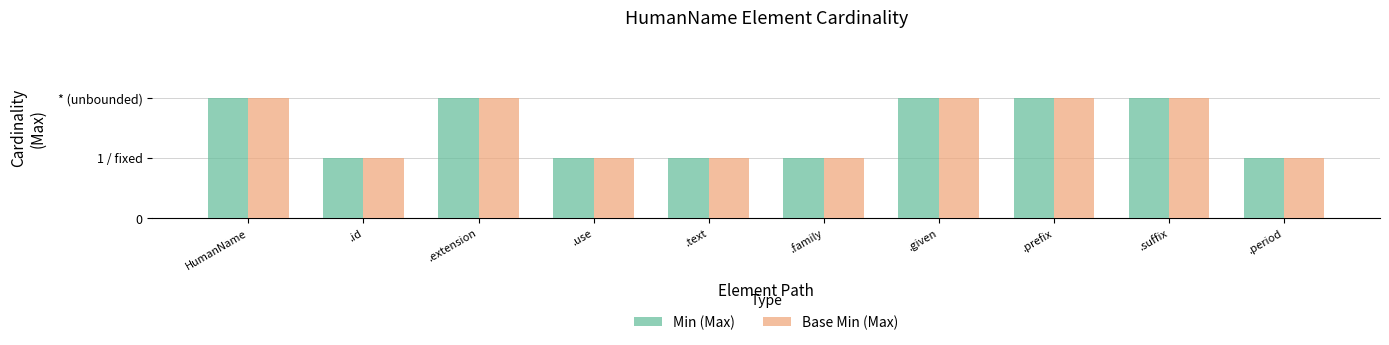

What are all the series names shown in the legend?

Min (Max), Base Min (Max)